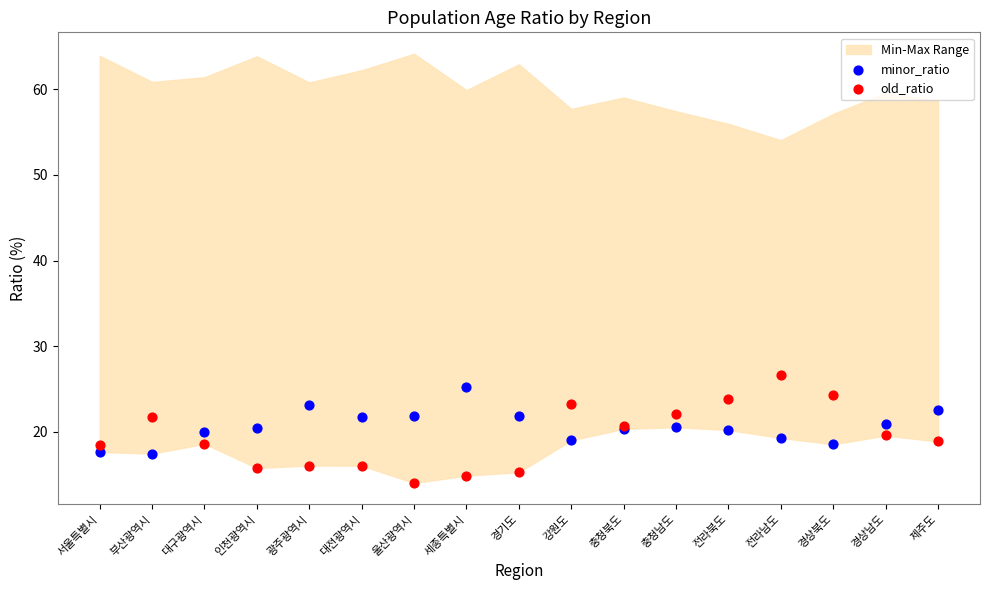

Which series contains the lowest Y value?

old_ratio